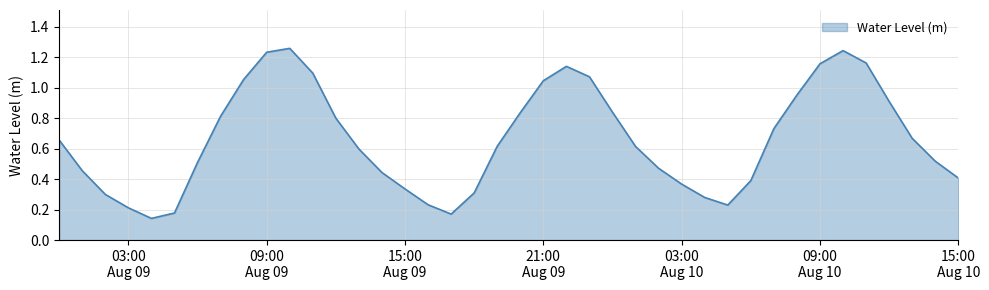

What is the label of the 34th point from the right?

2024-08-09 06:00:00